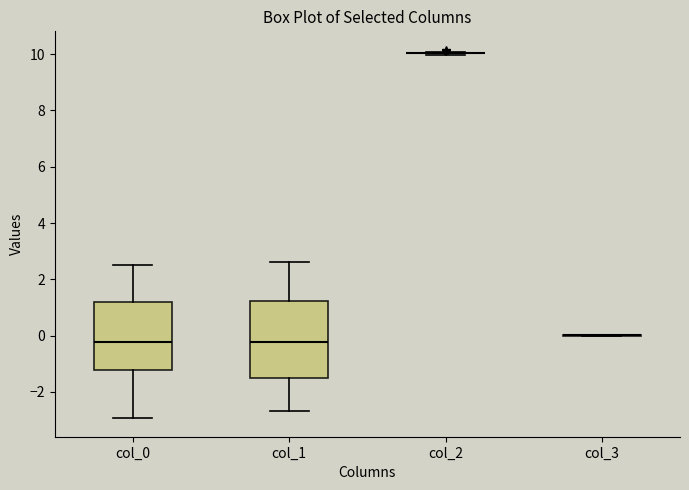

Where is the lower edge of the box for col_1 on the y-axis? The values are not printed on the chart, so give them approximately, as read against the axis.

-1.4